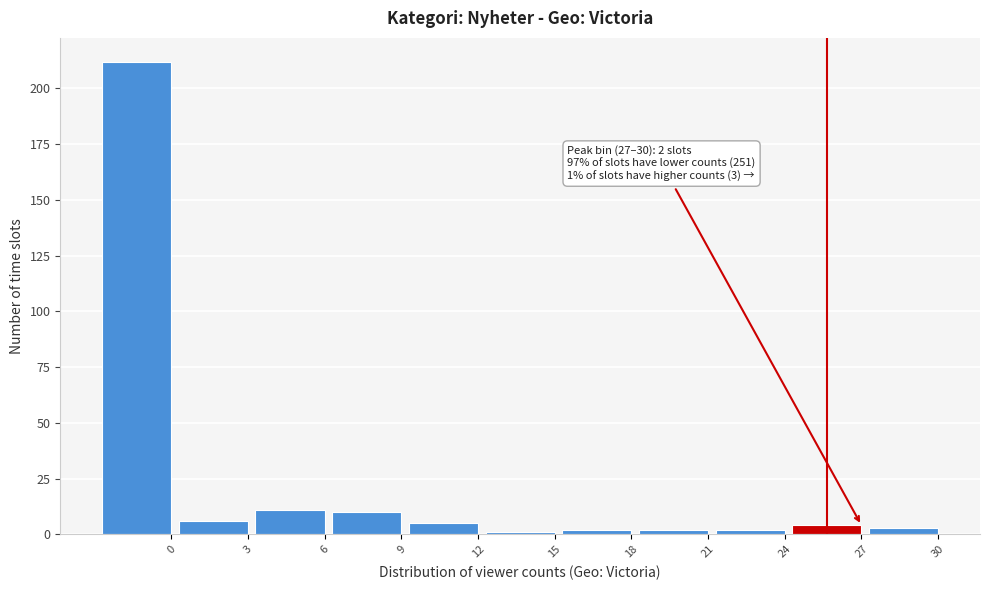

Reading left to right, extract all data points from this chart.

0=212	3=6	6=11	9=10	12=5	15=1	18=2	21=2	24=2	27=4	30=3